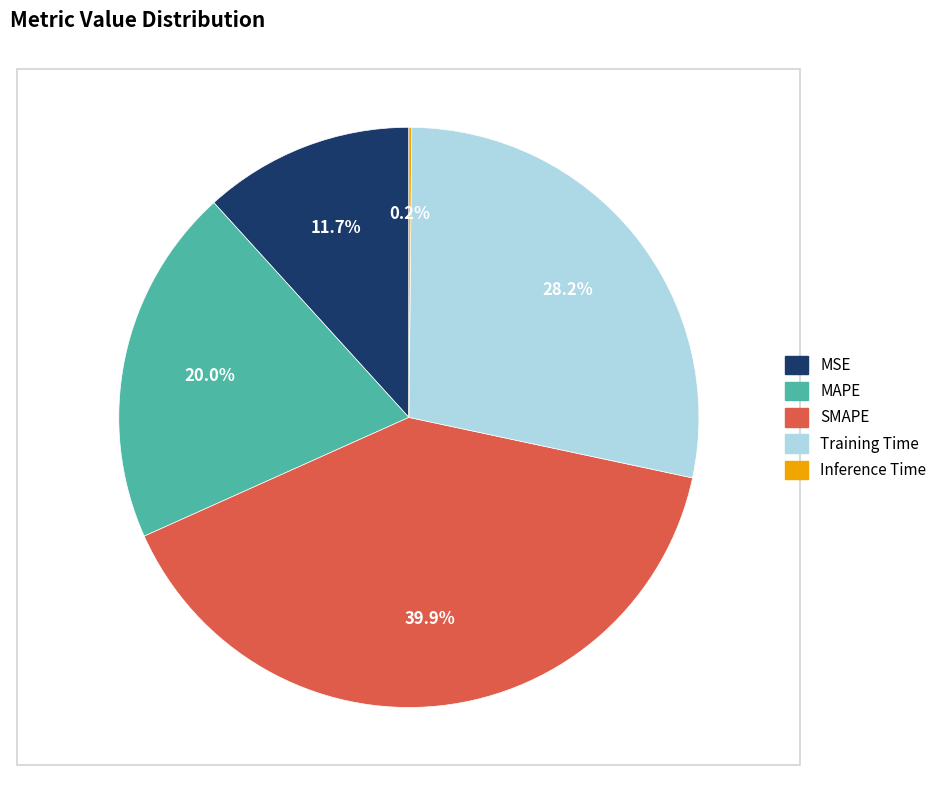

What is the ratio of the value at MAPE to the value at Training Time?

0.7